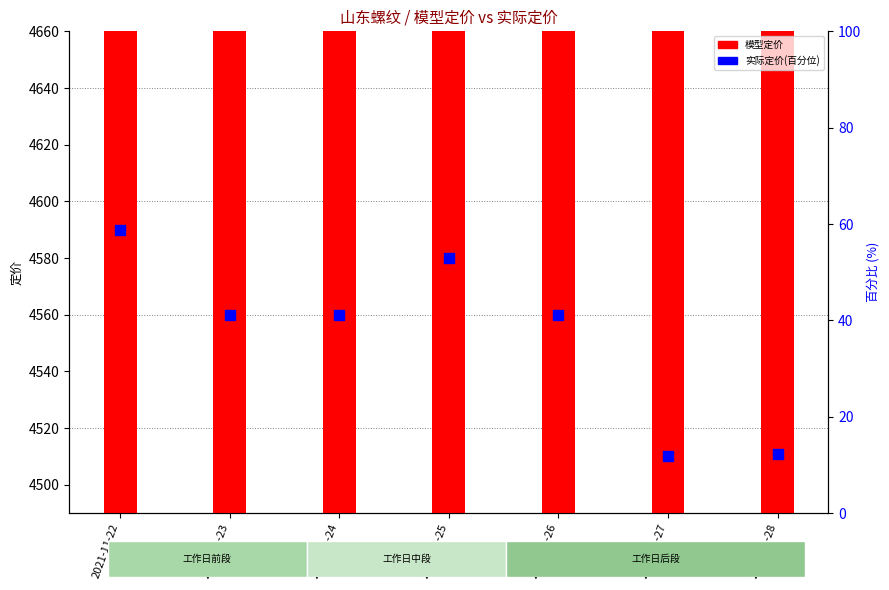

What are all the series names shown in the legend?

模型定价, 实际定价(百分位)